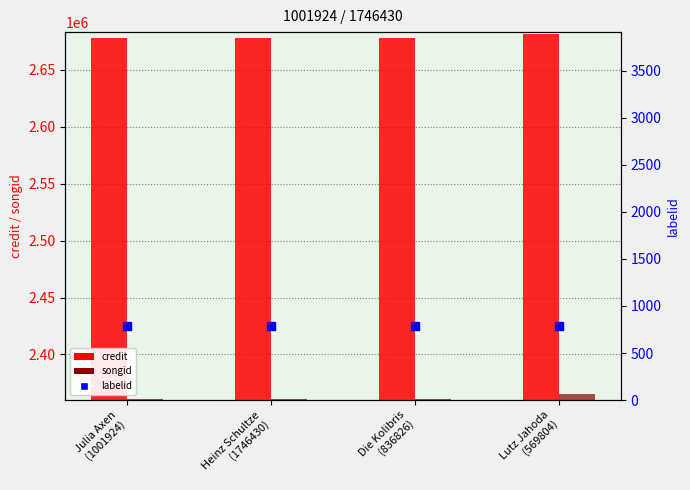

At which category is the sum across all series the highest?

Lutz Jahoda
(569804)